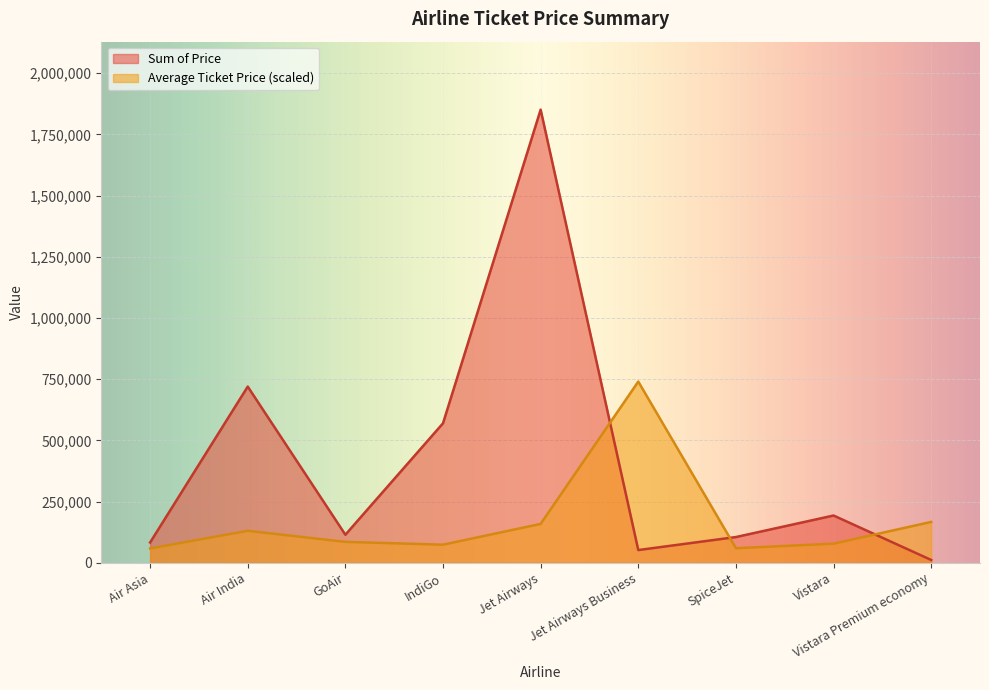

How many intersections are there between Sum of Price and Average Ticket Price?

3